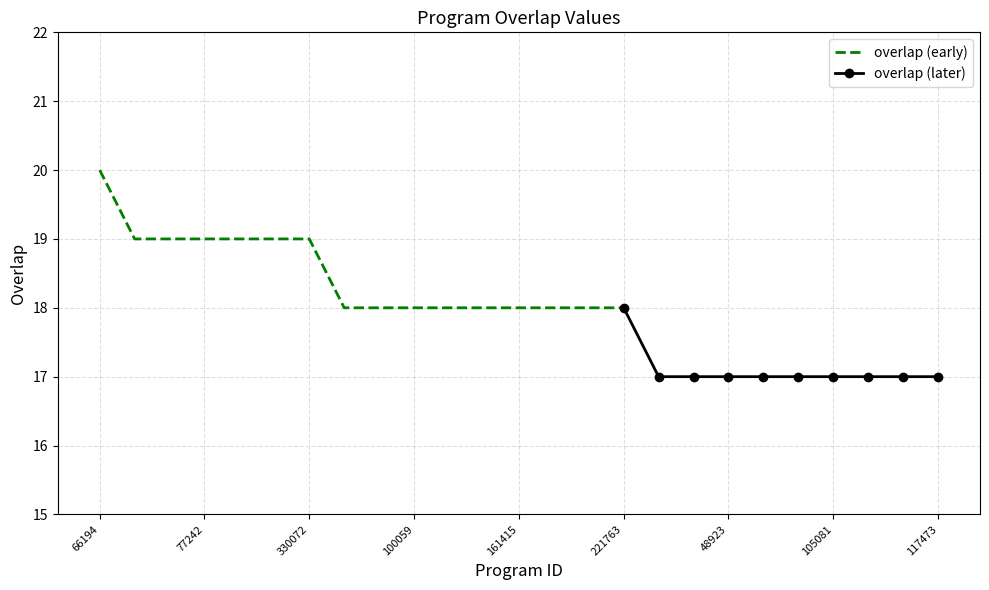

Reading left to right, transcribe all the data shown in this chart.

20	19	19	19	19	19	19	18	18	18	18	18	18	18	18	18	17	17	17	17	17	17	17	17	17